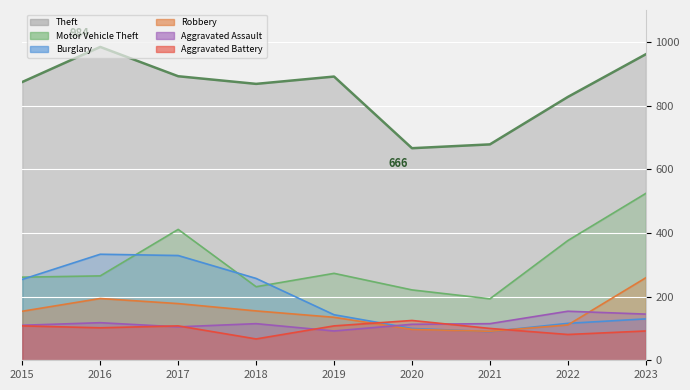

Count the number of data series in this chart.

6